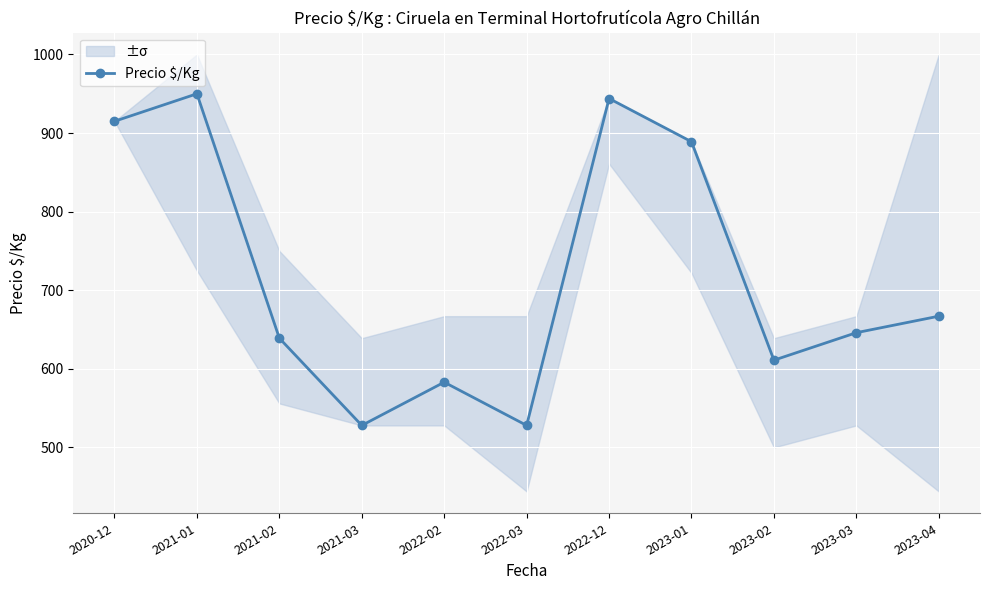

How many categories are shown in the chart?

11